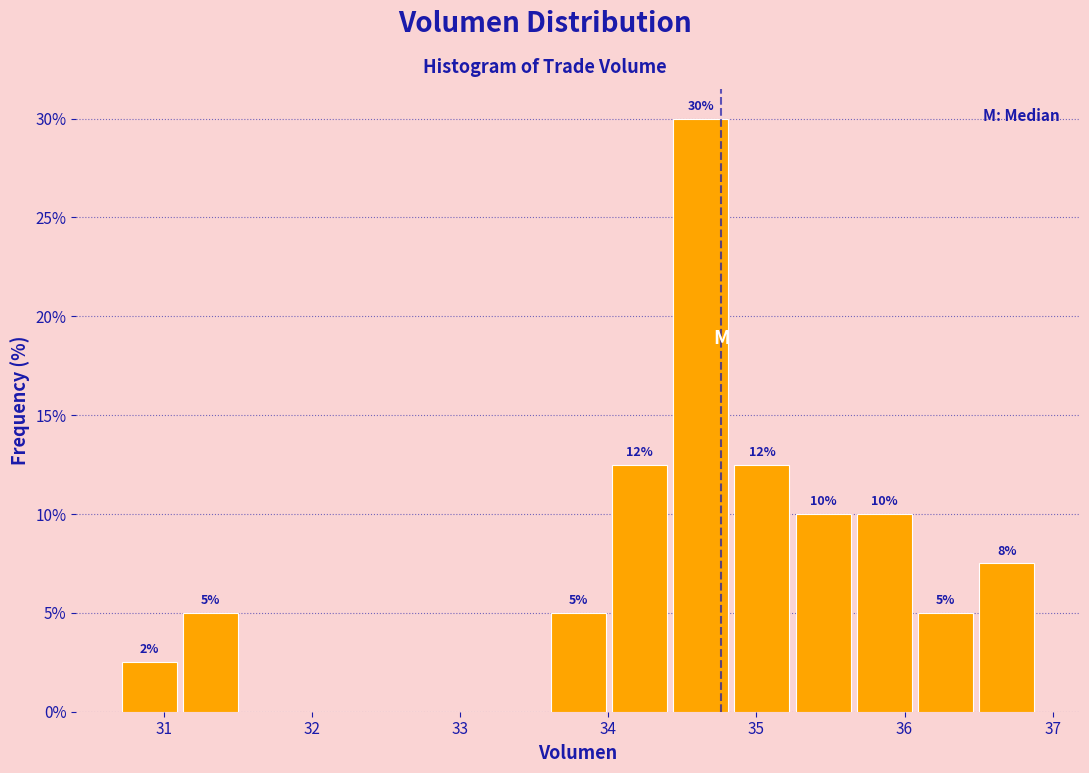

Over which range of the x-axis is the bar tallest?

34.4 to 34.8